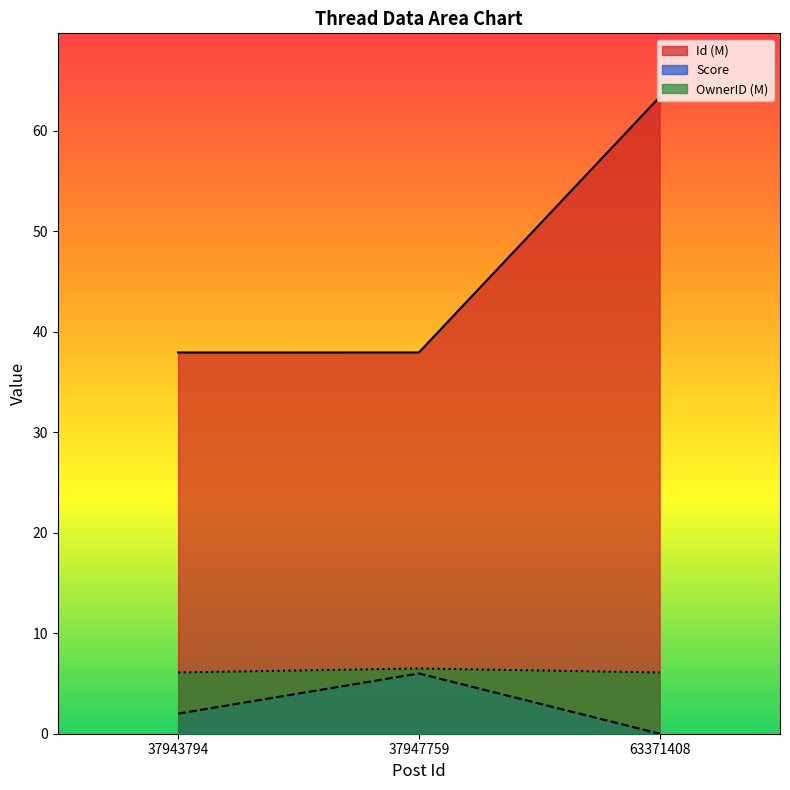

How many Score values are between 0 and 6?

3